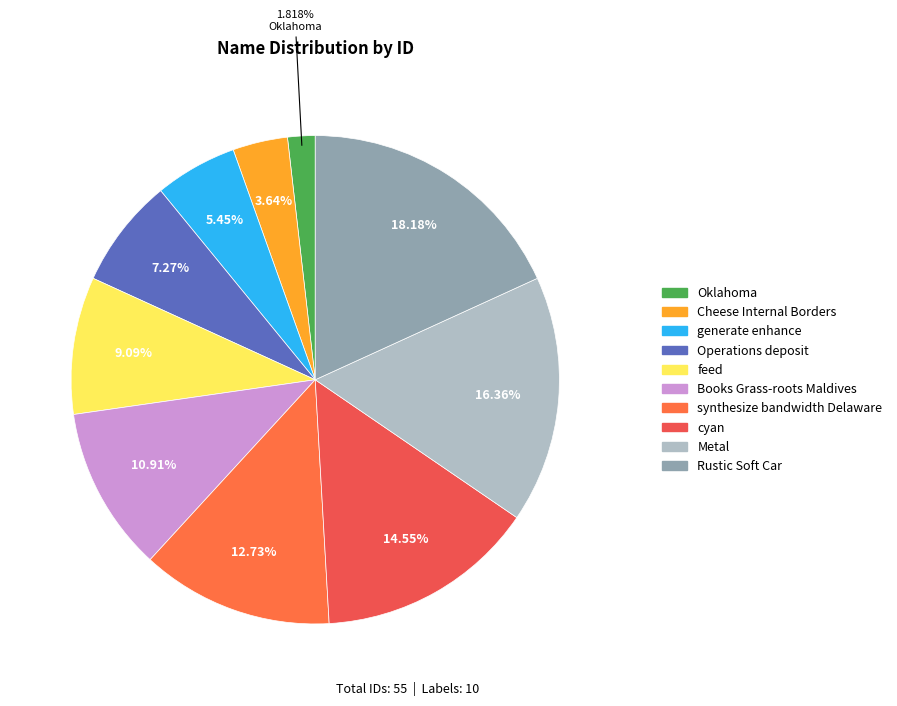

Is synthesize bandwidth Delaware the majority of the pie?

No